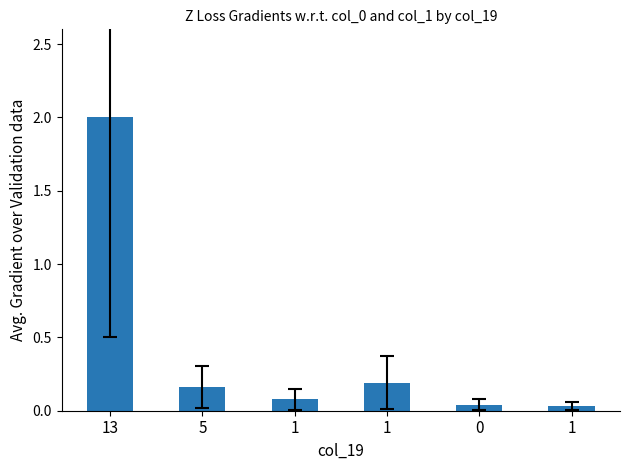

True or false: the data shows 0.0 at 1.

False